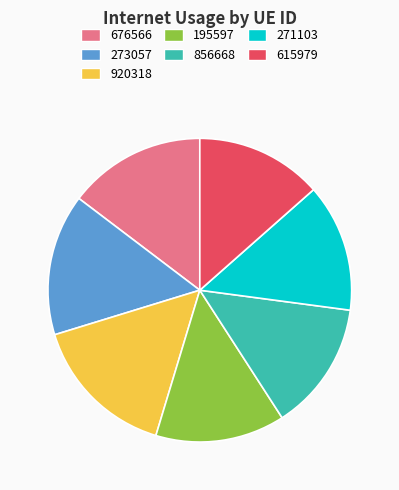

Which slice is the largest?

920318